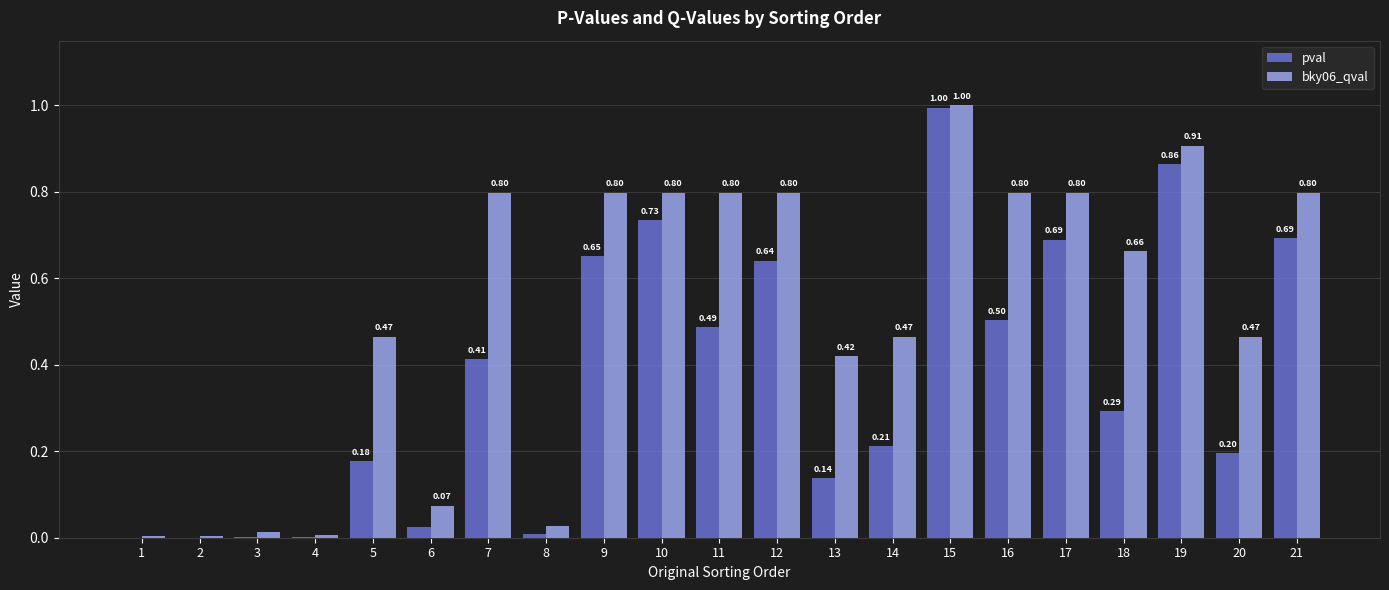

What is the sum of all bky06_qval values?

10.9